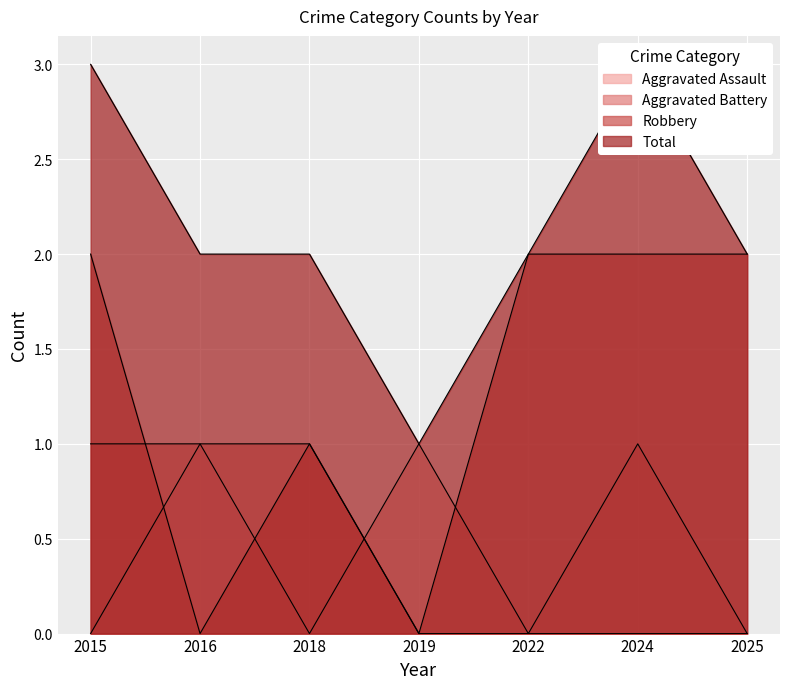

Reading right to left, what are all the values shown in this chart?

Aggravated Assault: 2025=0	2024=1	2022=0	2019=1	2018=0	2016=1	2015=0
Aggravated Battery: 2025=0	2024=0	2022=0	2019=0	2018=1	2016=1	2015=1
Robbery: 2025=2	2024=2	2022=2	2019=0	2018=1	2016=0	2015=2
Total: 2025=2	2024=3	2022=2	2019=1	2018=2	2016=2	2015=3